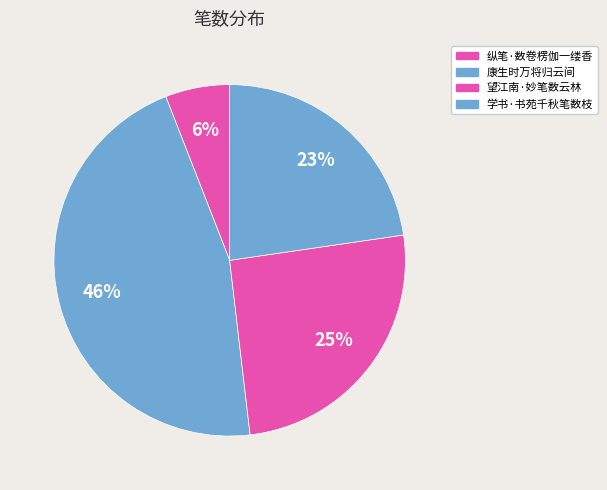

How many segments does this pie chart have?

4